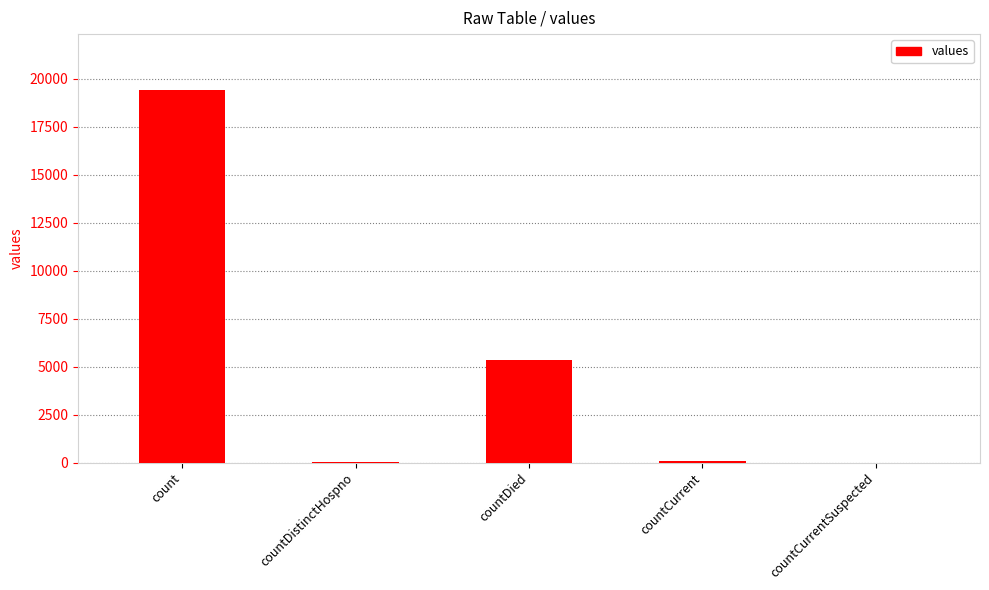

At which label is the value closest to 9710?

countDied